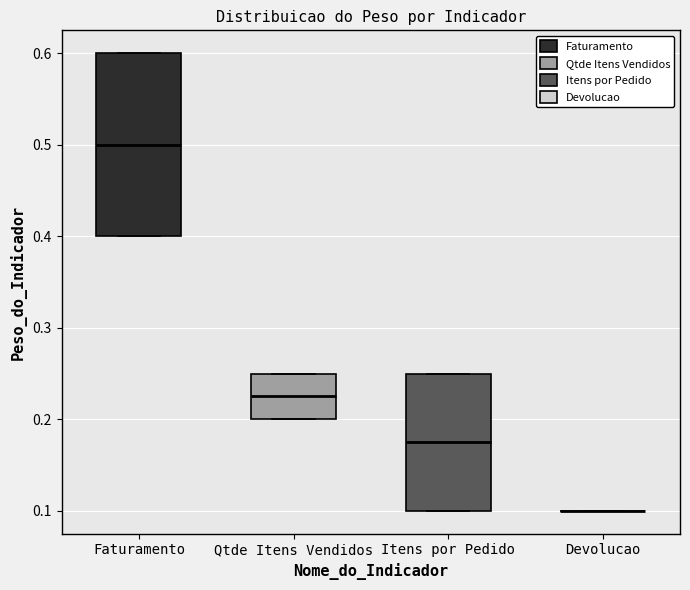

Reading left to right, transcribe this box plot: for each box, give where its median line is, the range the box spans, and where its two whiskers end, as read against the y-axis. The values are not printed on the chart, so give them approximately, as read against the axis.

Faturamento: median 0.50, box 0.40 to 0.60, whiskers 0.40 to 0.60
Qtde Itens Vendidos: median 0.23, box 0.20 to 0.25, whiskers 0.20 to 0.25
Itens por Pedido: median 0.18, box 0.10 to 0.25, whiskers 0.10 to 0.25
Devolucao: box collapsed to a line at 0.10, whiskers 0.10 to 0.10